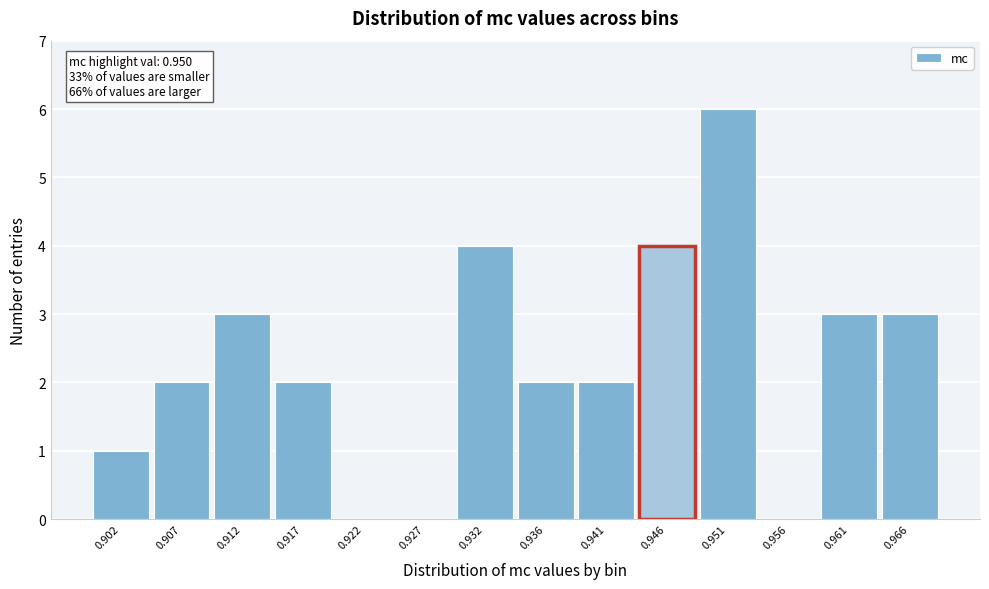

Reading right to left, list all the values displayed in this chart.

0.966=3	0.961=3	0.956=0	0.951=6	0.946=4	0.941=2	0.936=2	0.932=4	0.927=0	0.922=0	0.917=2	0.912=3	0.907=2	0.902=1